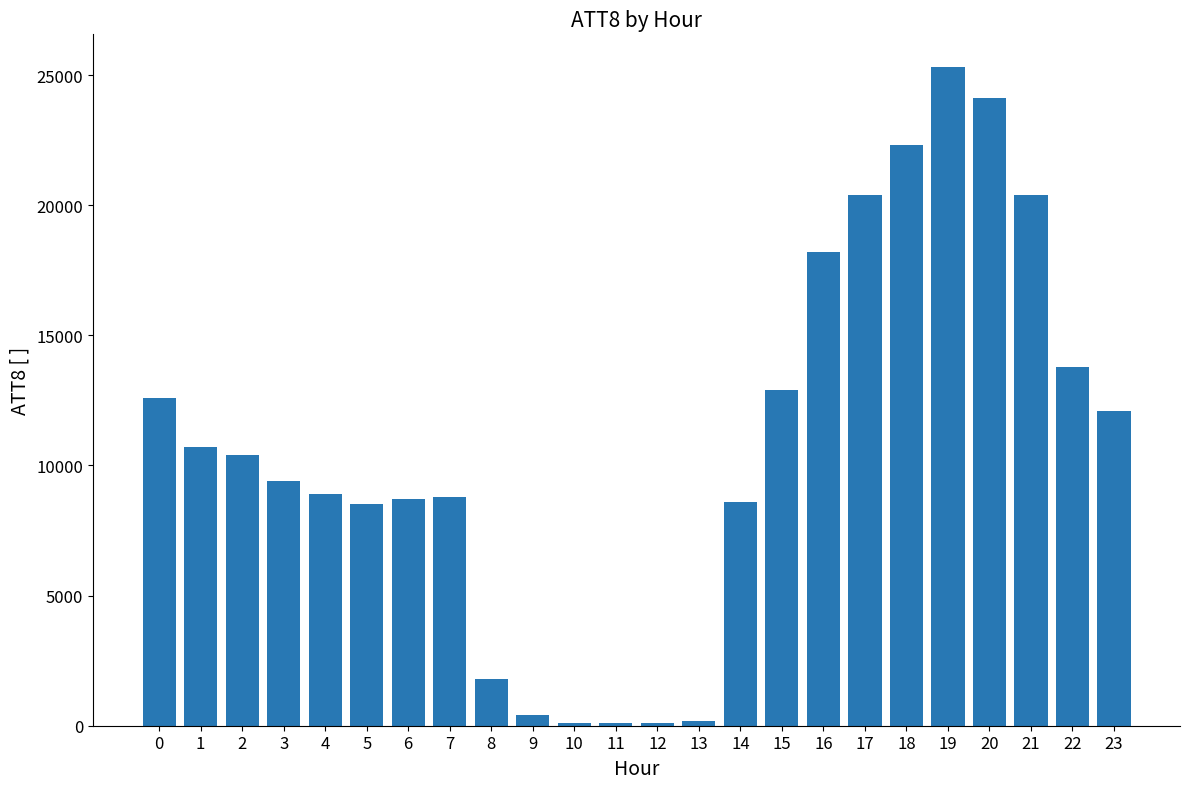

The value at 17 is 33852. True or false?

False